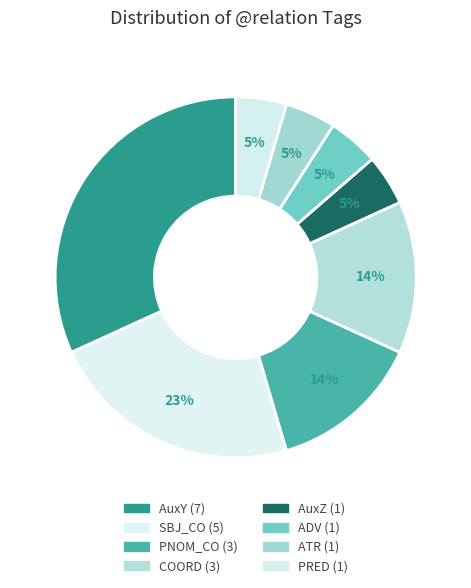

Count the number of slices in the pie.

8